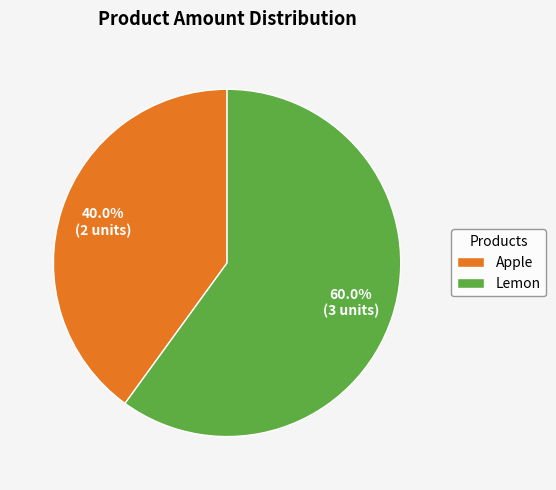

What is the majority slice?

Lemon